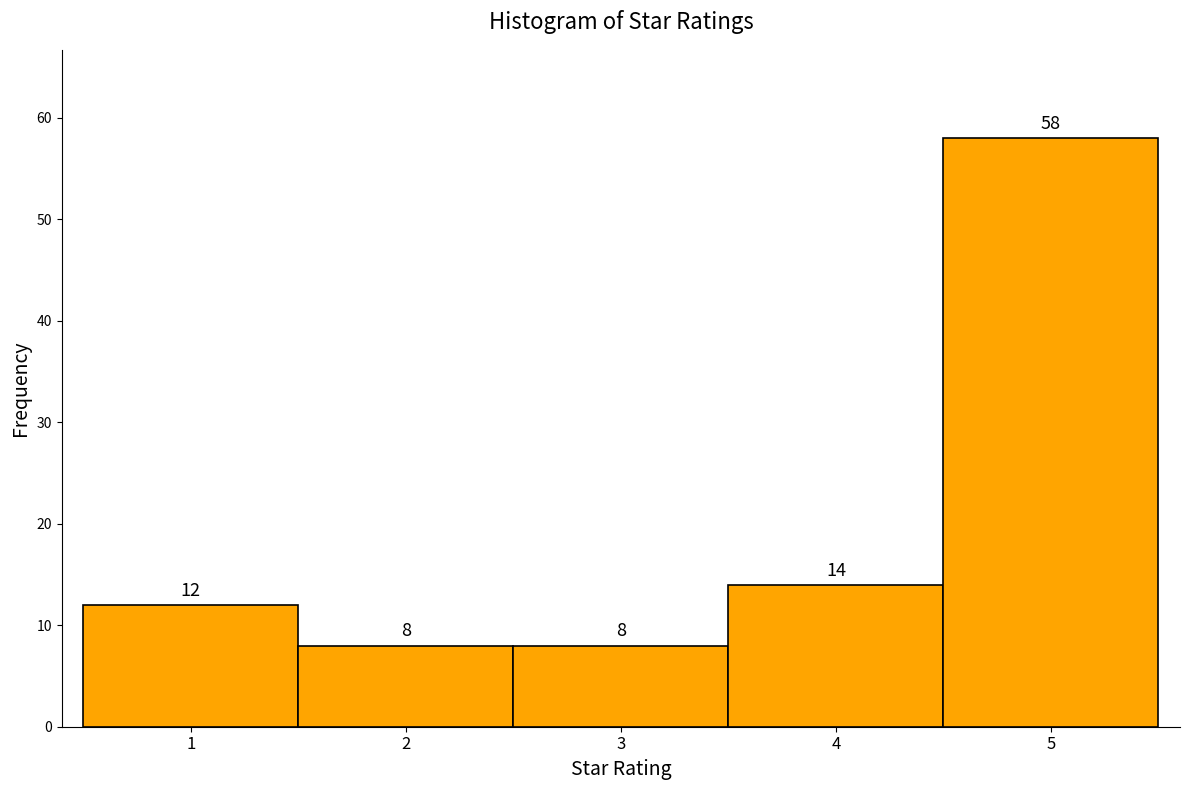

How tall is the bar that spans 2.5 to 3.5 on the x-axis?

8